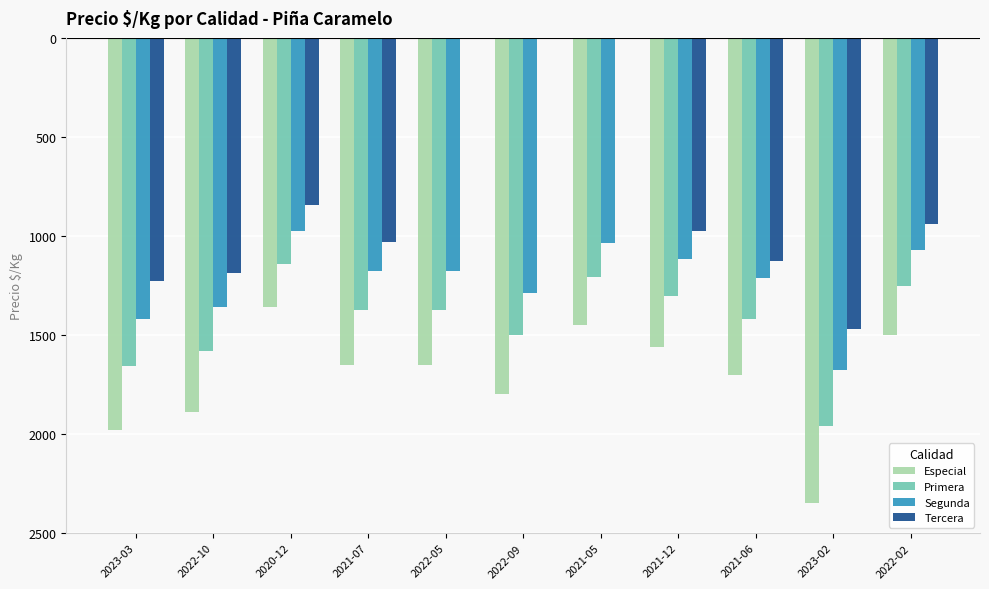

What is the difference between the Primera values at 2021-12 and 2023-03?

352